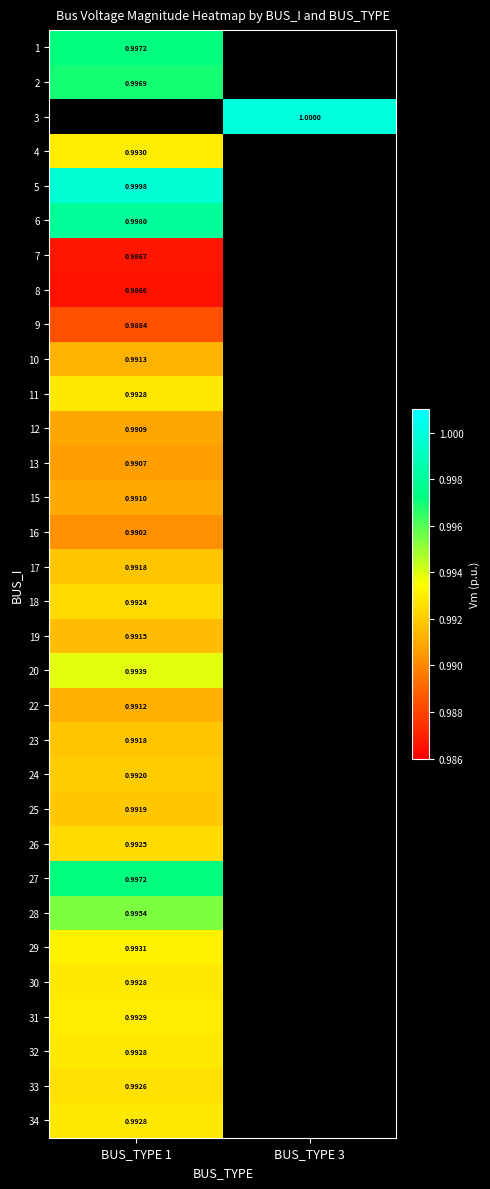

At how many categories does at least one series exceed 0?

2